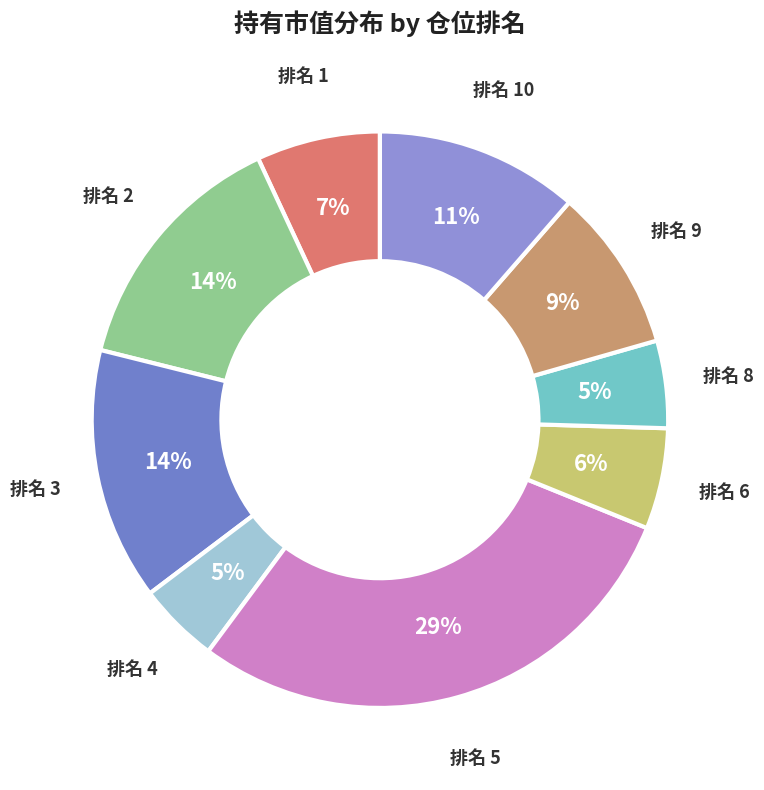

Does 排名 9 represent more than half of the total?

No